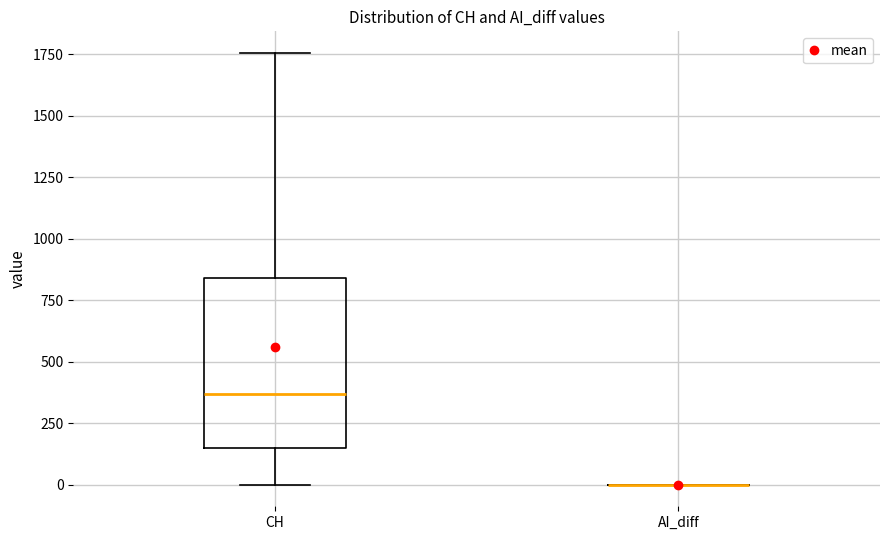

Reading left to right, transcribe this box plot: for each box, give where its median line is, the range the box spans, and where its two whiskers end, as read against the y-axis. The values are not printed on the chart, so give them approximately, as read against the axis.

CH: median 350, box 150 to 850, whiskers 0 to 1750
AI_diff: box collapsed to a line at 0, whiskers 0 to 0